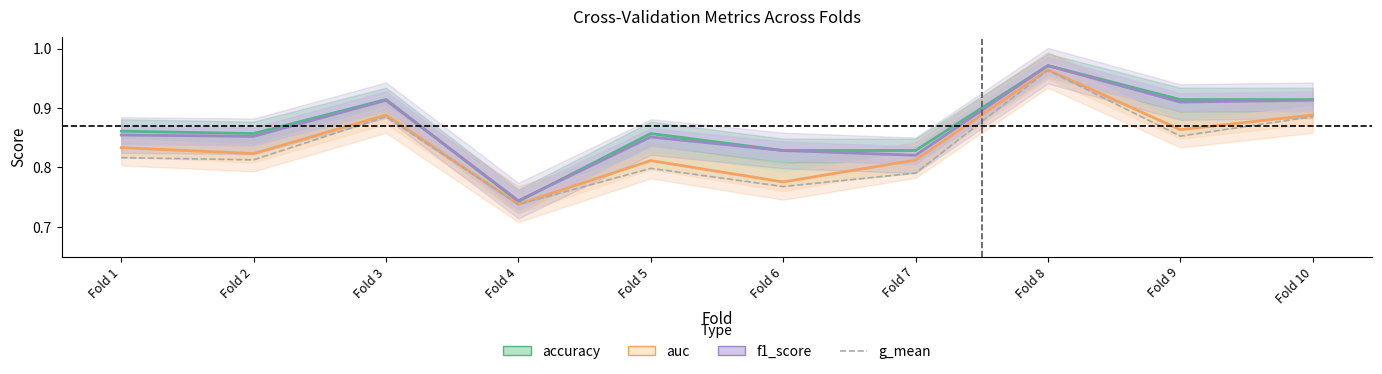

True or false: accuracy and g_mean cross at least once.

False